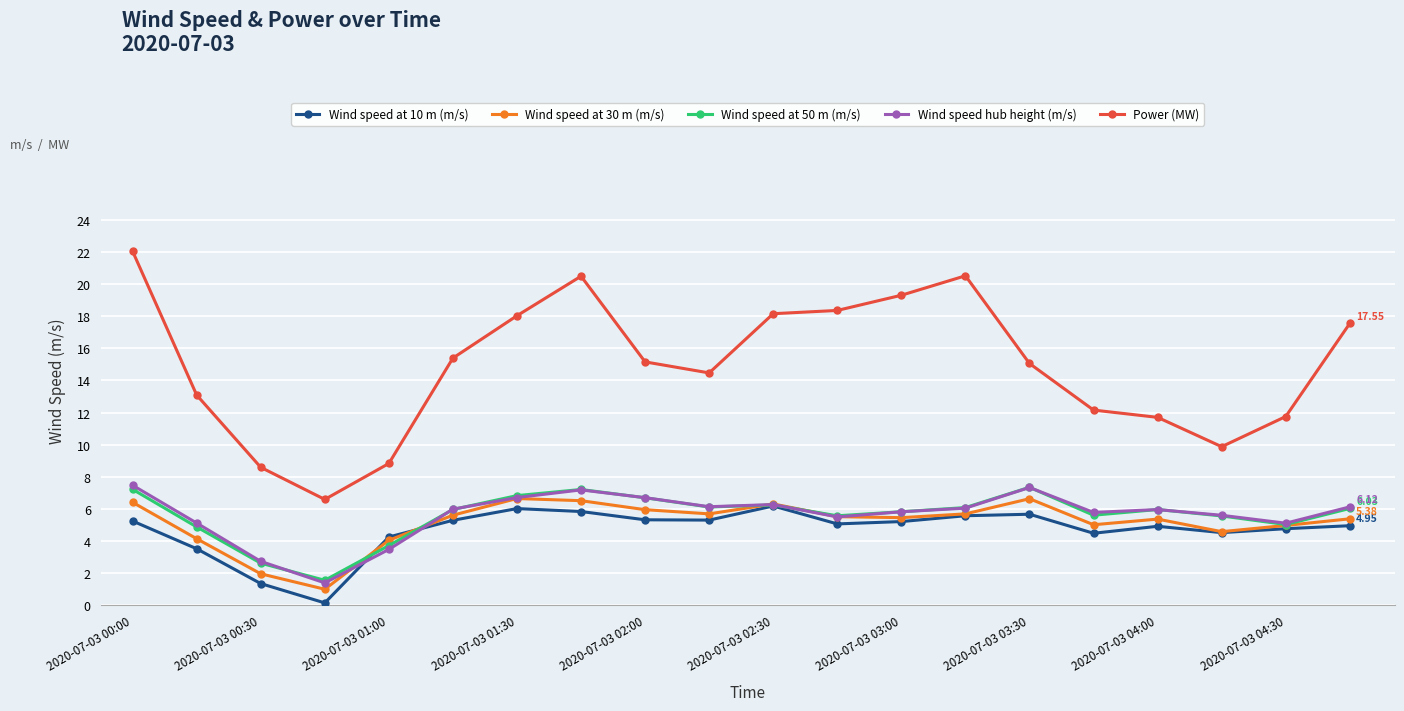

Which series has the largest total across all categories?

Power (MW)